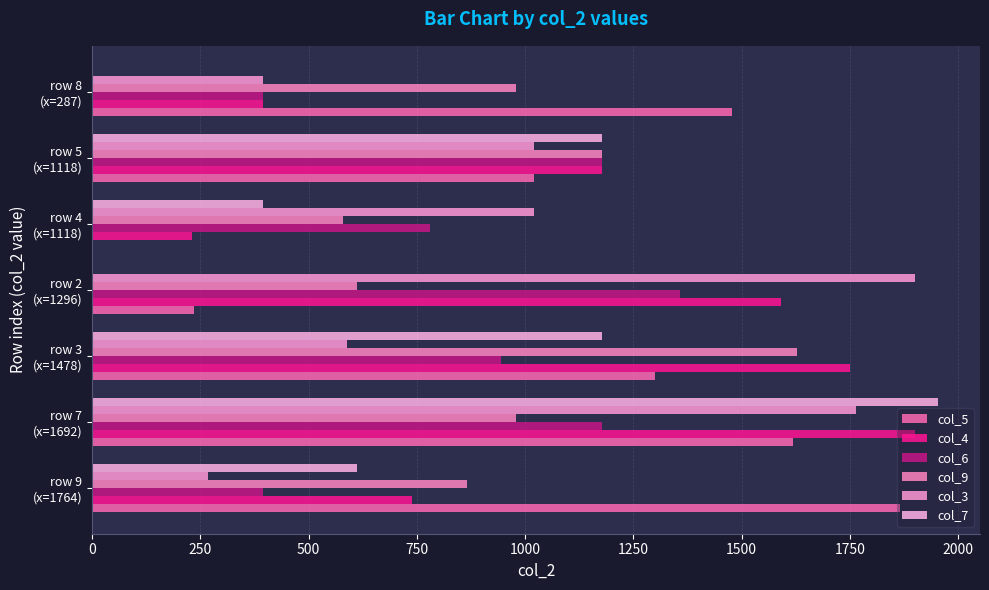

How many data points does each series have?

7